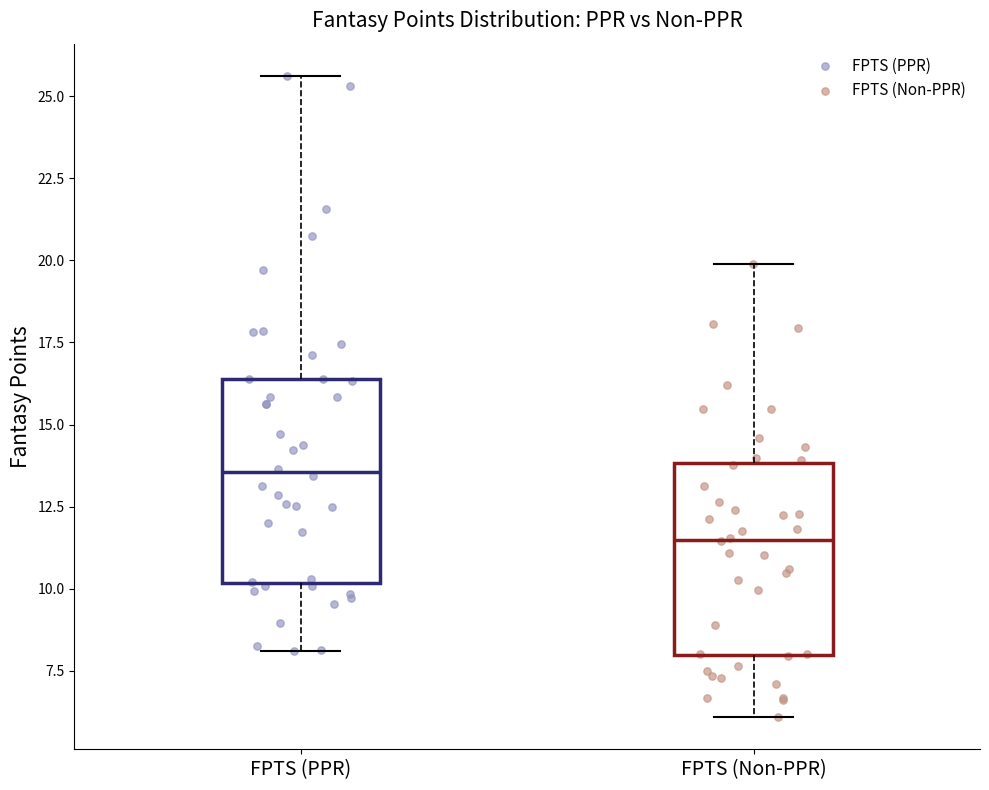

Reading left to right, transcribe this box plot: for each box, give where its median line is, the range the box spans, and where its two whiskers end, as read against the y-axis. The values are not printed on the chart, so give them approximately, as read against the axis.

FPTS (PPR): median 13.5, box 10.0 to 16.5, whiskers 8.0 to 25.5
FPTS (Non-PPR): median 11.5, box 8.0 to 14.0, whiskers 6.0 to 20.0